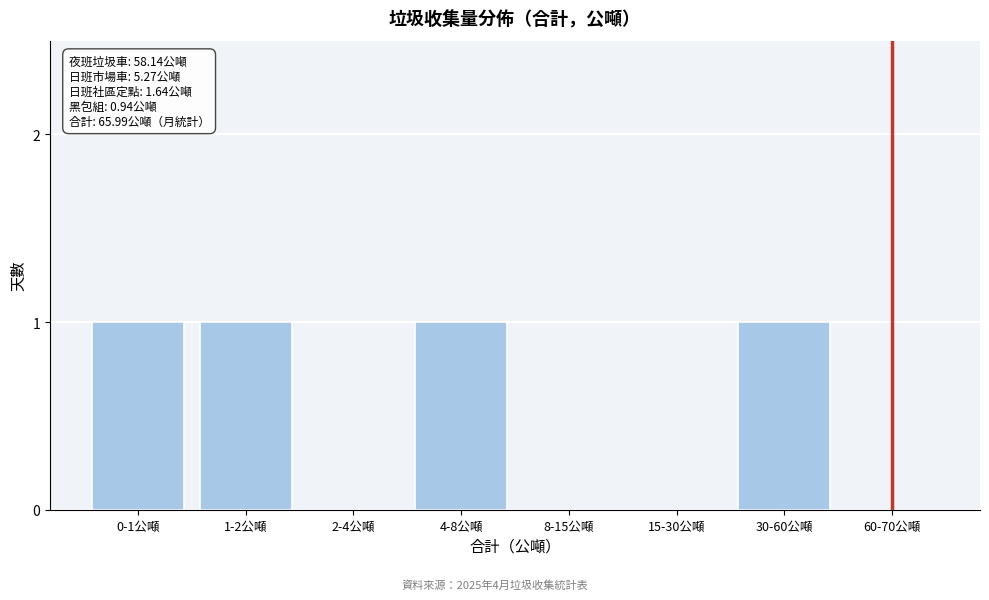

Reading left to right, transcribe all the data shown in this chart.

0-1公噸=1	1-2公噸=1	2-4公噸=0	4-8公噸=1	8-15公噸=0	15-30公噸=0	30-60公噸=1	60-70公噸=0